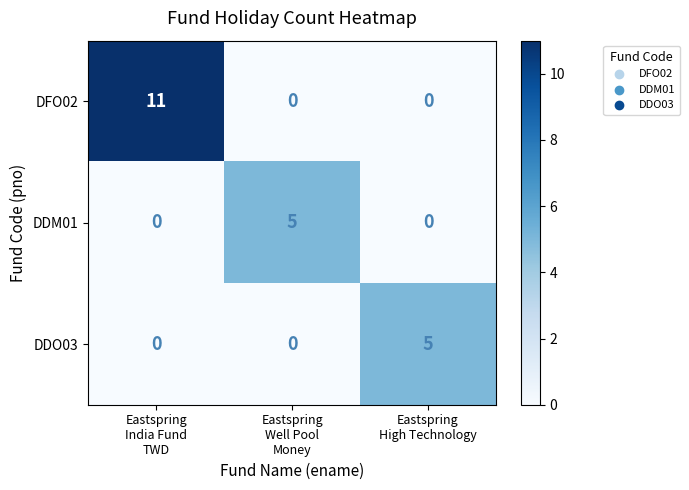

Count the DFO02 values in the range 0 to 11.

3